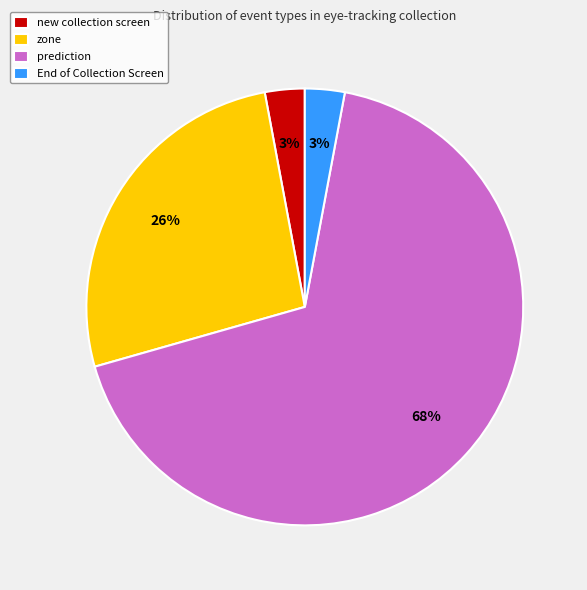

Does any single category account for the majority?

Yes